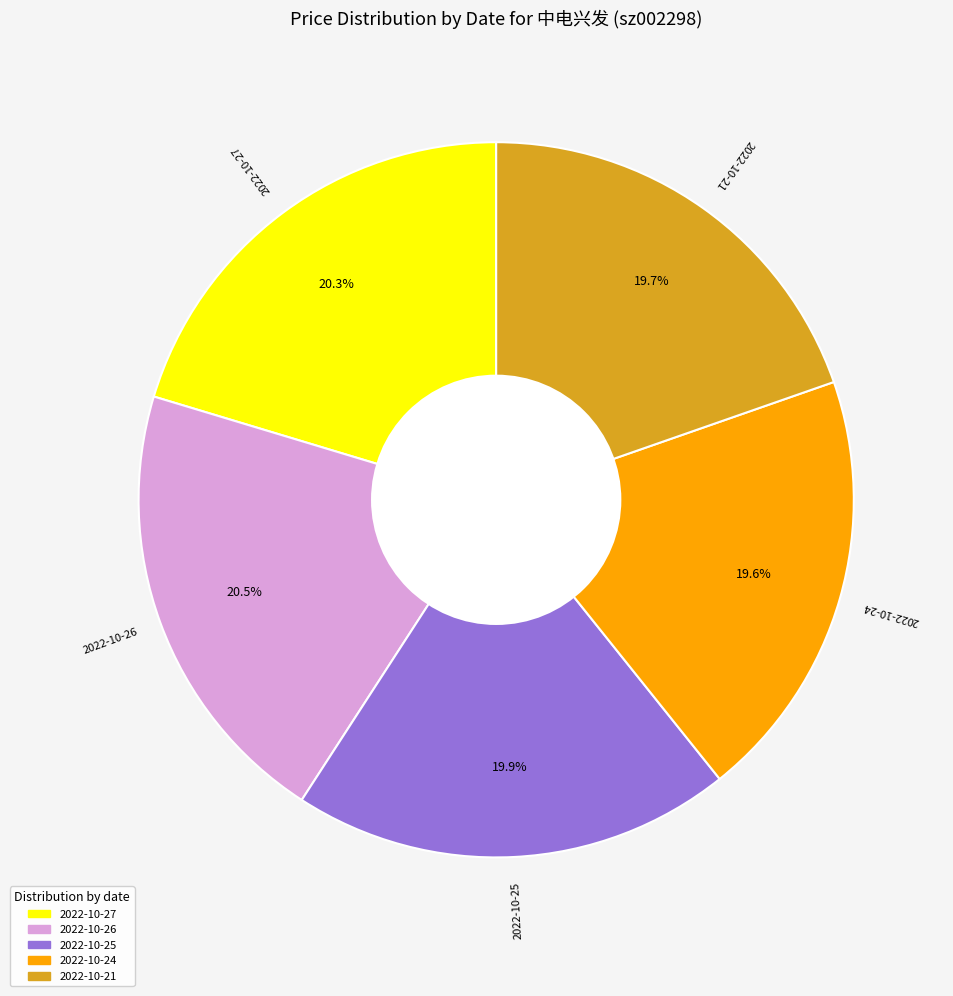

To the nearest percent, what is the average slice percentage?

20%